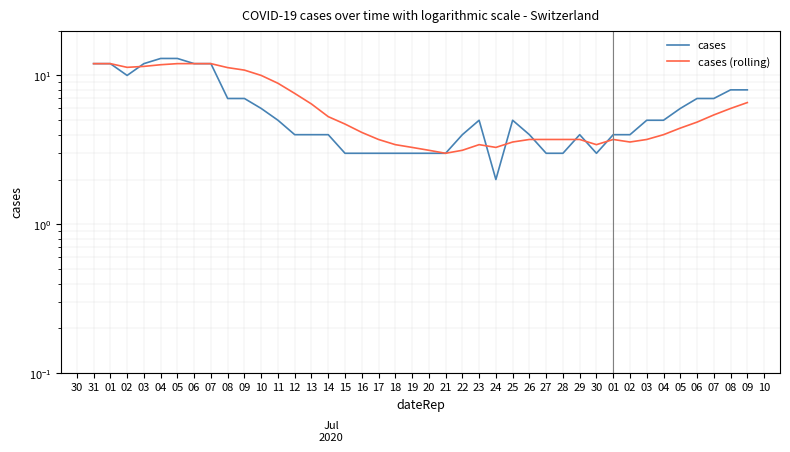

Reading right to left, transcribe all the data shown in this chart.

cases: 8.0	8.0	7.0	7.0	6.0	5.0	5.0	4.0	4.0	3.0	4.0	3.0	3.0	4.0	5.0	2.0	5.0	4.0	3.0	3.0	3.0	3.0	3.0	3.0	3.0	4.0	4.0	4.0	5.0	6.0	7.0	7.0	12.0	12.0	13.0	13.0	12.0	10.0	12.0	12.0
cases (rolling): 6.6	6.0	5.4	4.9	4.4	4.0	3.7	3.6	3.7	3.4	3.7	3.7	3.7	3.7	3.6	3.3	3.4	3.1	3.0	3.1	3.3	3.4	3.7	4.1	4.7	5.3	6.4	7.6	8.9	10.0	10.9	11.3	12.0	12.0	12.0	11.8	11.5	11.3	12.0	12.0